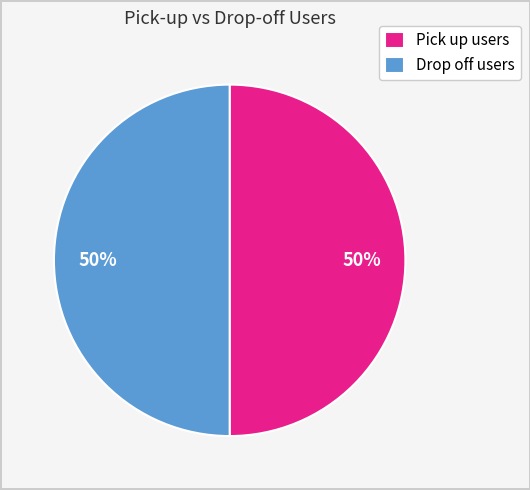

Is it true that Drop off users is 50% of the pie?

True